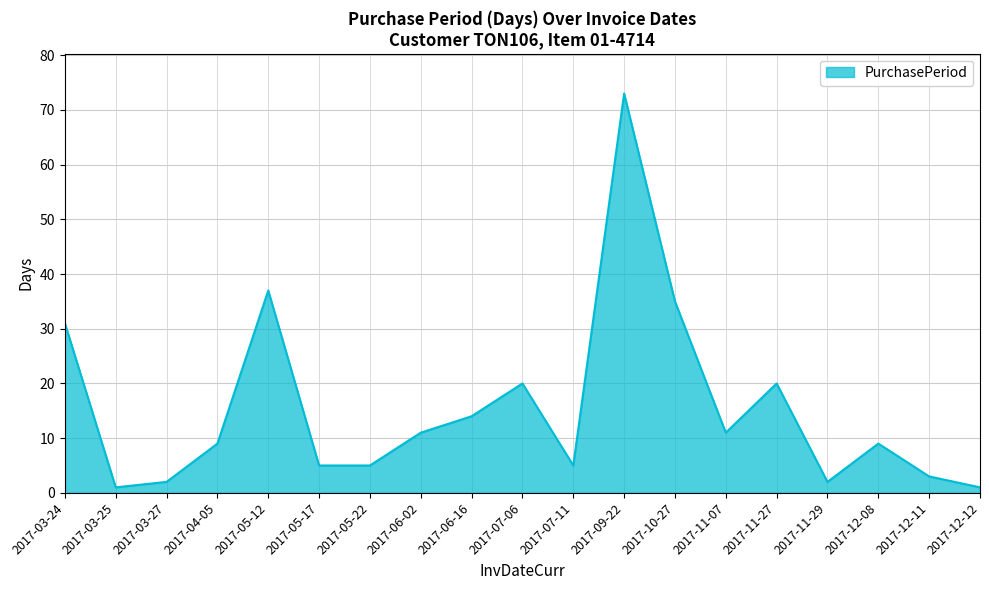

The chart shows a value of 5 at 2017-11-07. True or false?

False